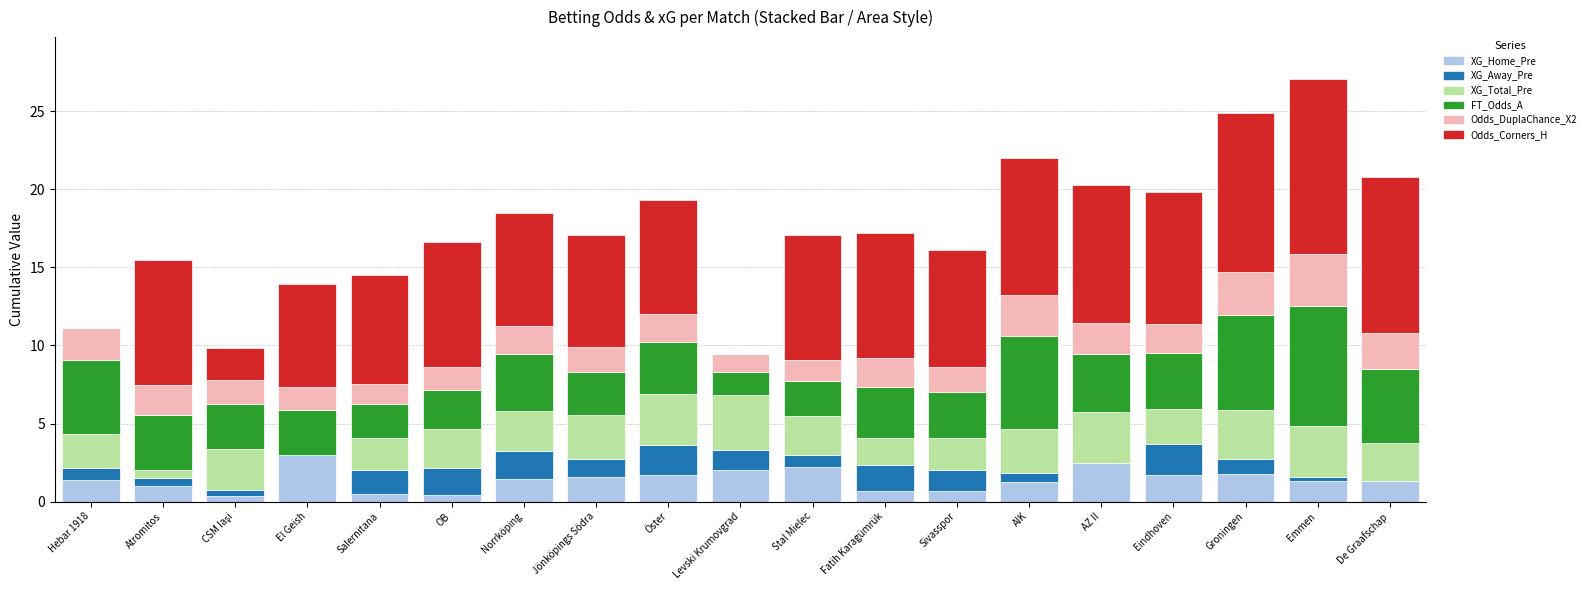

What is the total value across all series at Fatih Karagümrük?

17.2